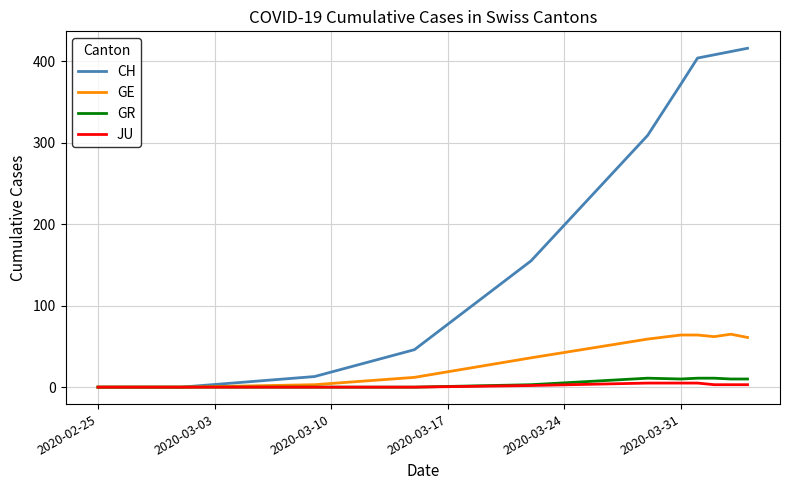

List the series in order of their peak value, lowest first.

JU, GR, GE, CH